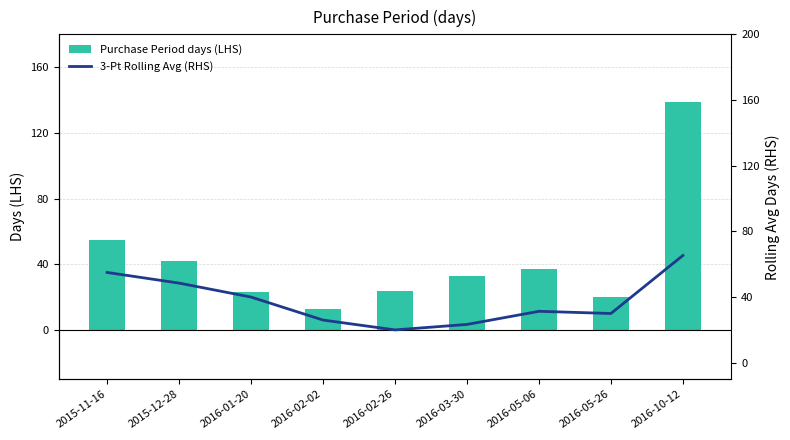

What is the difference between the maximum and minimum values in the 3-Pt Rolling Avg (RHS) series?

45.3